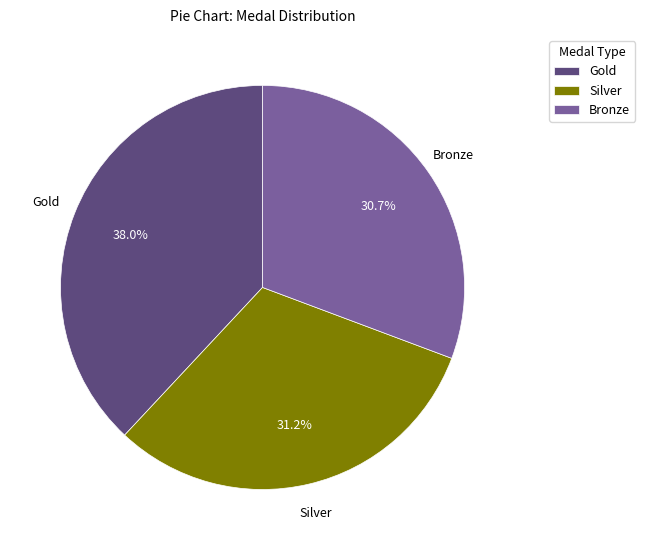

How many slices are in this pie chart?

3